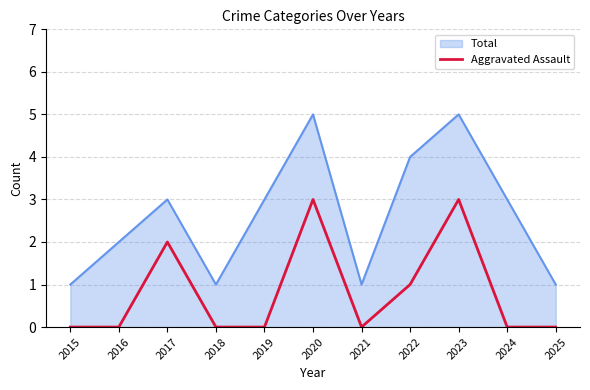

What is the maximum value shown in the chart?

5